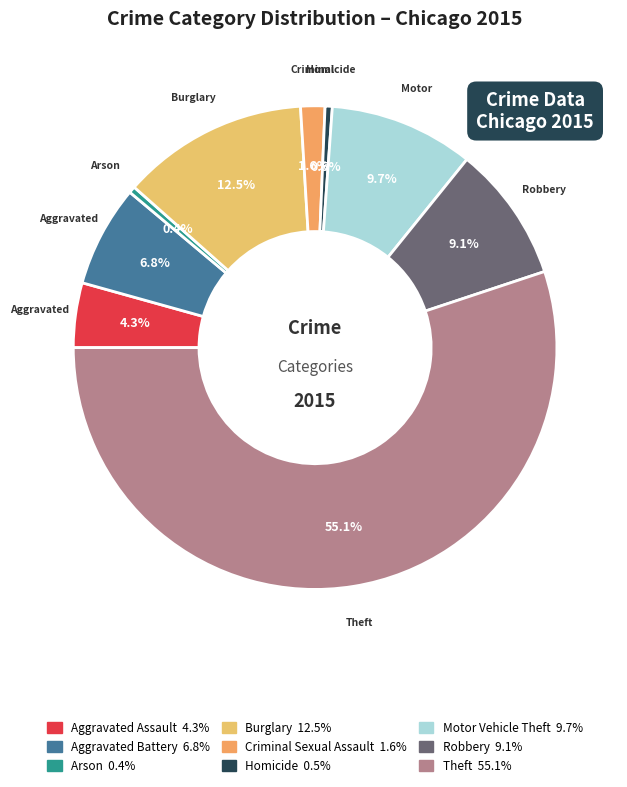

Is Theft the majority of the pie?

Yes